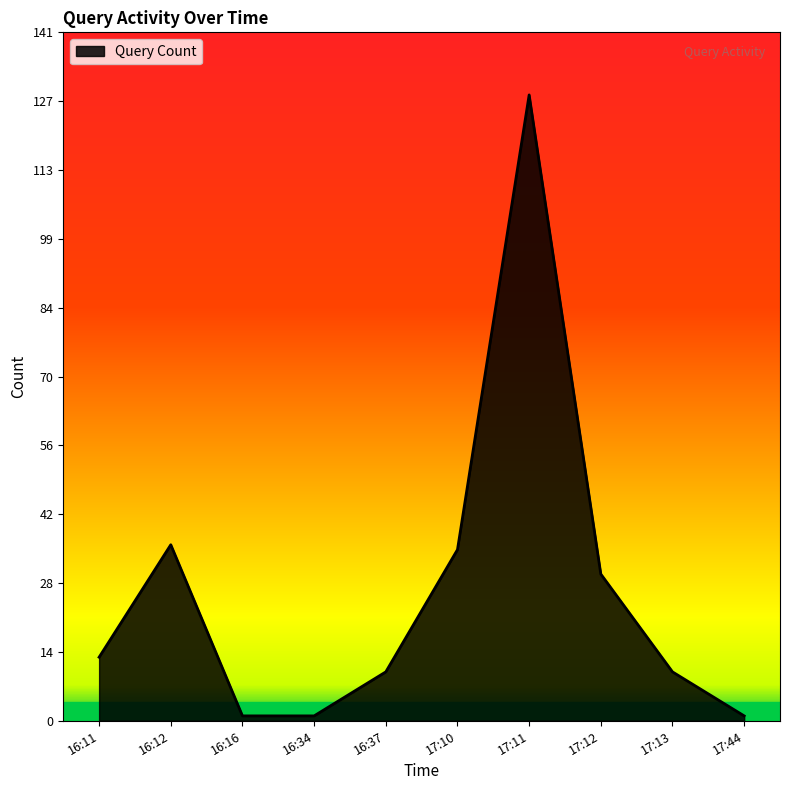

Which category has the highest value across all series?

17:11